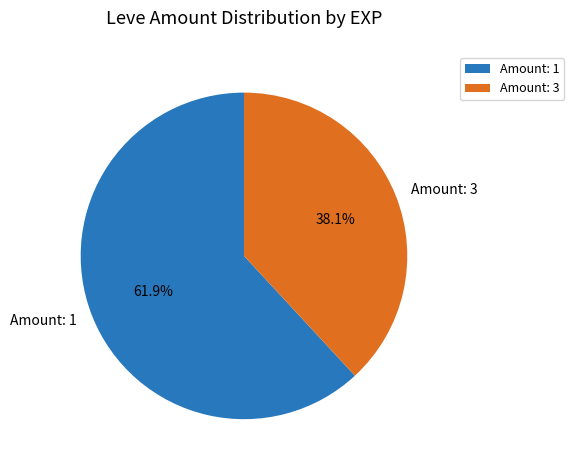

What is the majority slice?

Amount: 1